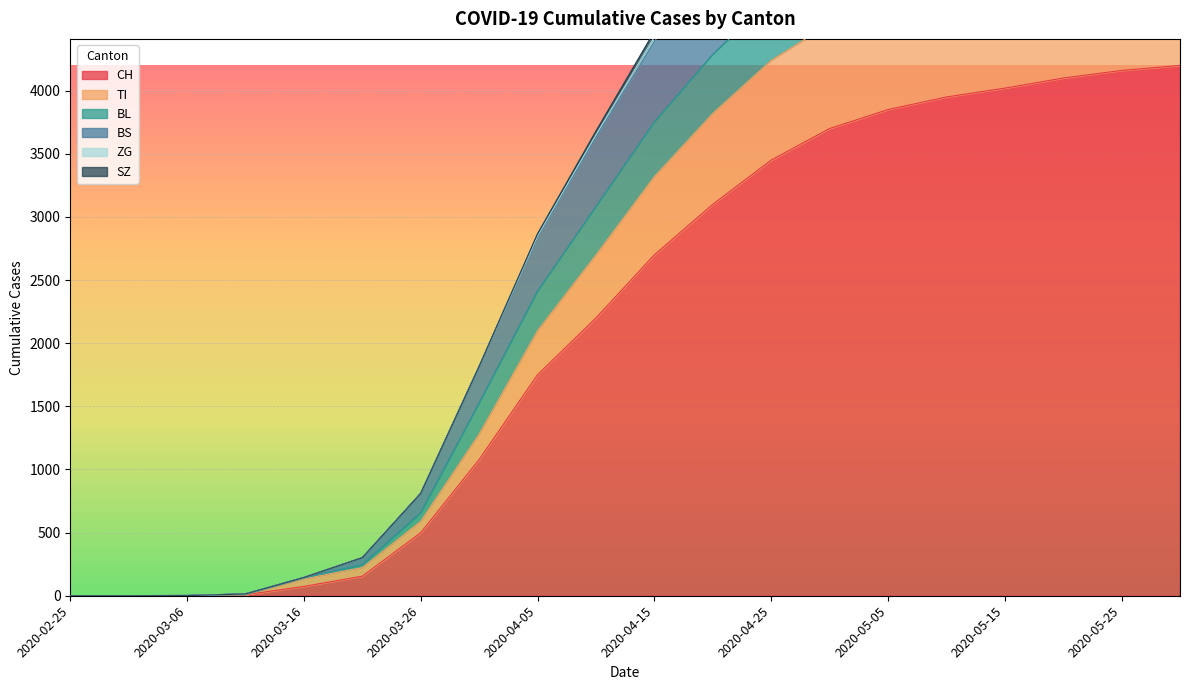

Between 2020-03-11 and 2020-05-31, which series saw the biggest shift?

BS